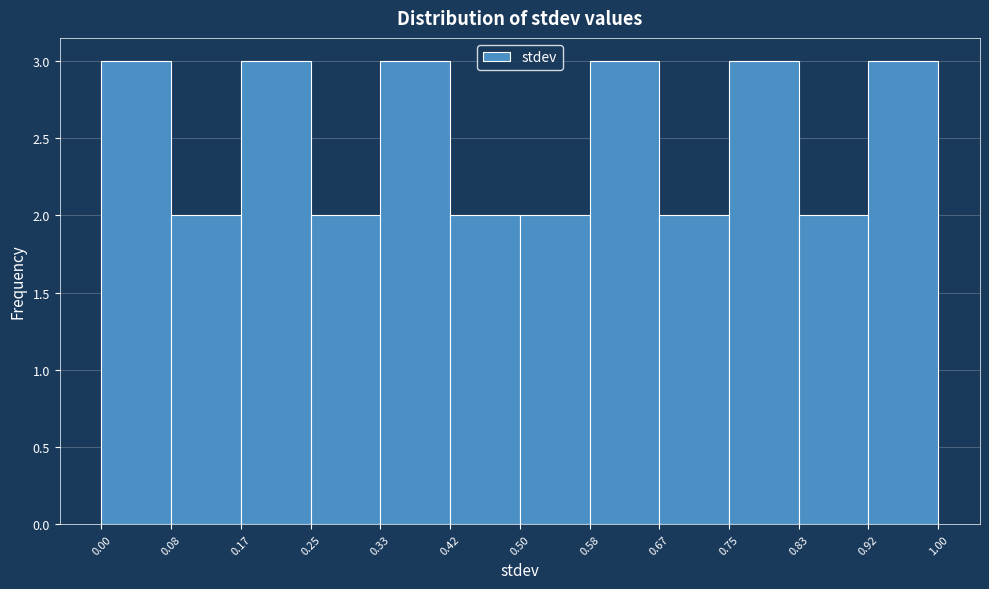

What is the height of the bar covering 0.08 to 0.17 on the x-axis? The values are not printed on the chart, so give them approximately, as read against the axis.

2